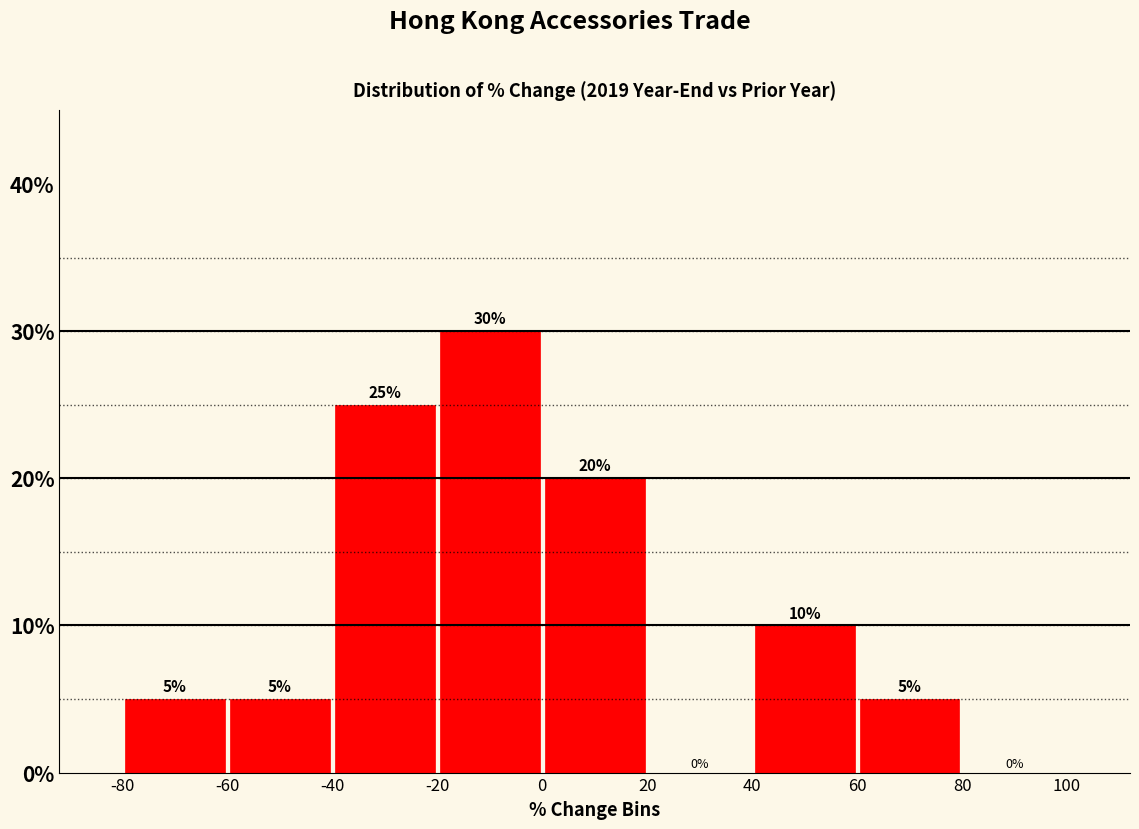

Reading left to right, list every bar in this chart as the range it spans on the x-axis followed by its height.

-80 to -60: 5
-60 to -40: 5
-40 to -20: 25
-20 to 0: 30
0 to 20: 20
20 to 40: 0
40 to 60: 10
60 to 80: 5
80 to 100: 0